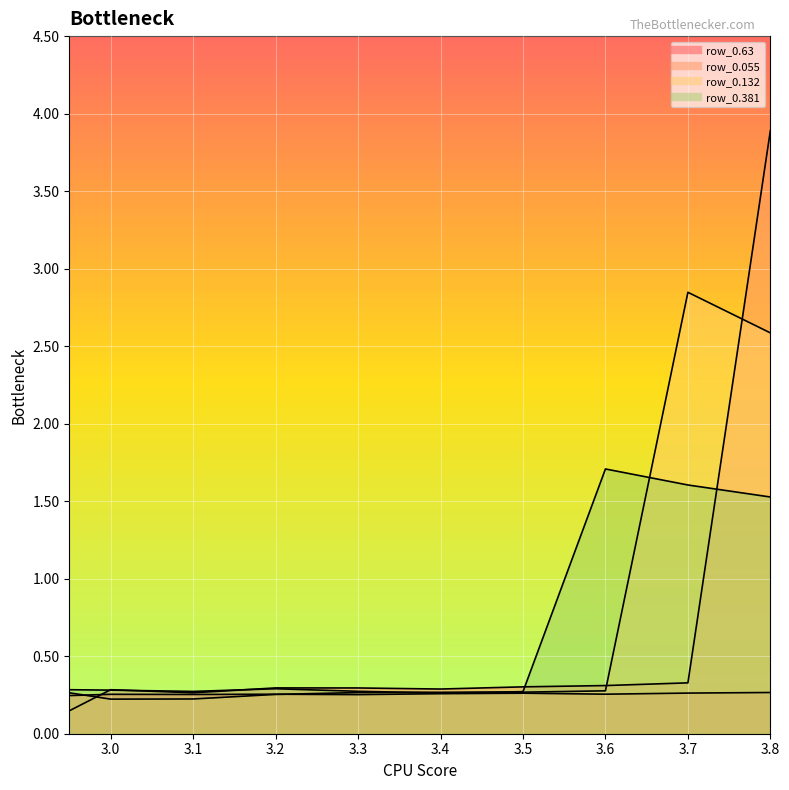

Is it true that row_0.055 equals 0.3 at 3.4?

True